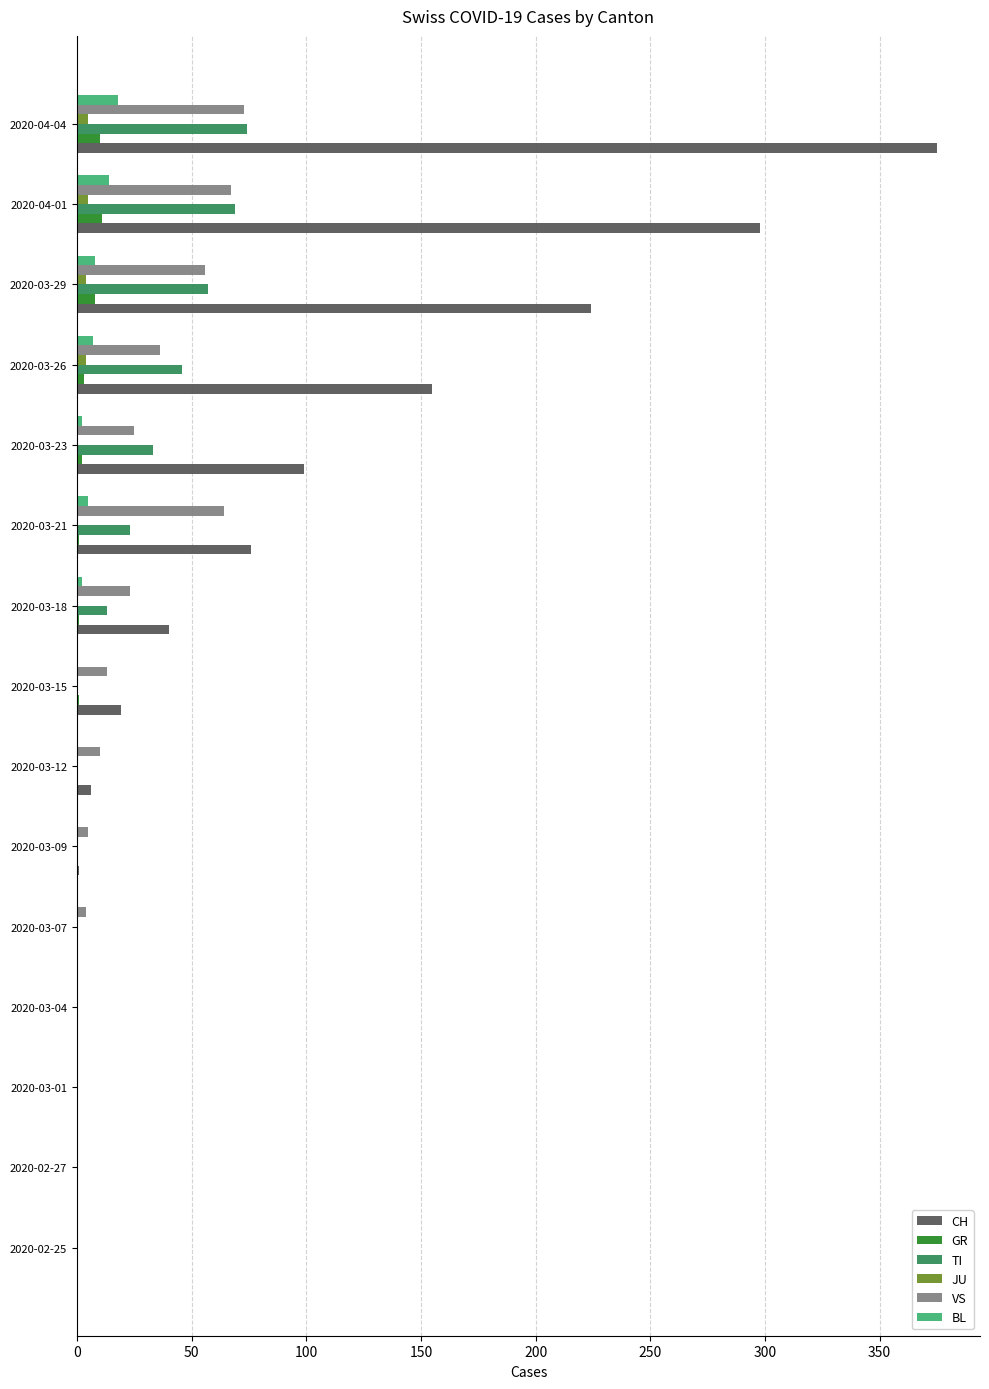

What is the sum of all VS values?

376